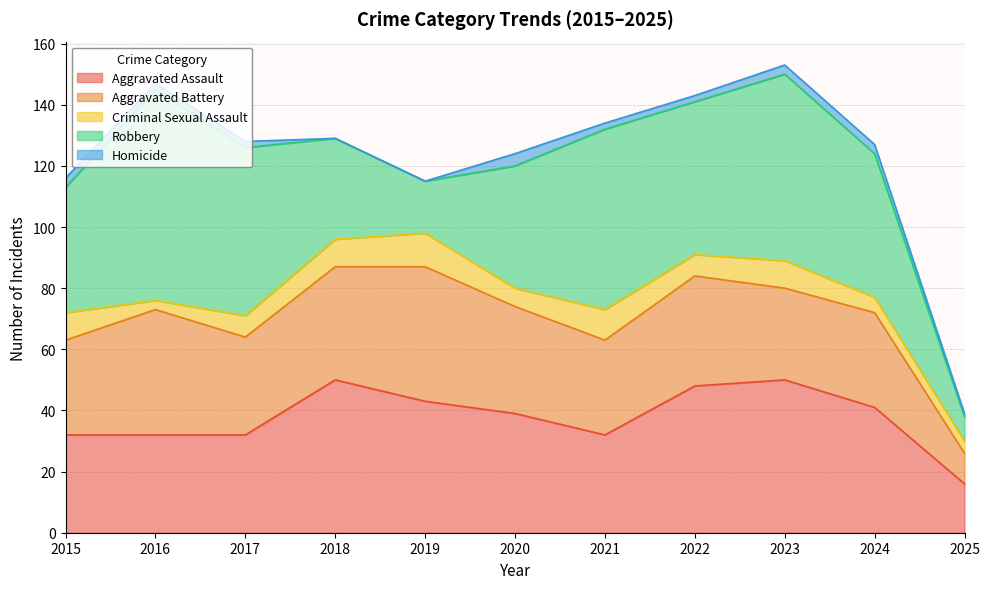

The value of Aggravated Assault at 2020 is 39. True or false?

True